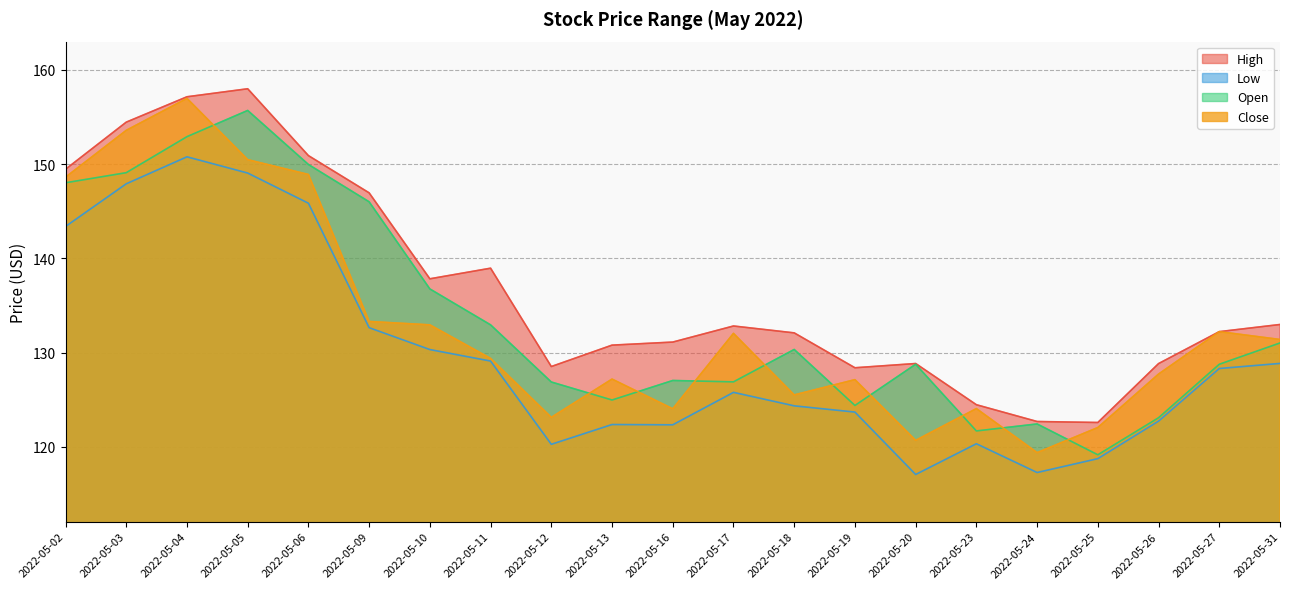

Rank the categories by Close value from highest to lowest.

2022-05-04, 2022-05-03, 2022-05-05, 2022-05-06, 2022-05-02, 2022-05-09, 2022-05-10, 2022-05-27, 2022-05-17, 2022-05-31, 2022-05-11, 2022-05-26, 2022-05-13, 2022-05-19, 2022-05-18, 2022-05-23, 2022-05-16, 2022-05-12, 2022-05-25, 2022-05-20, 2022-05-24